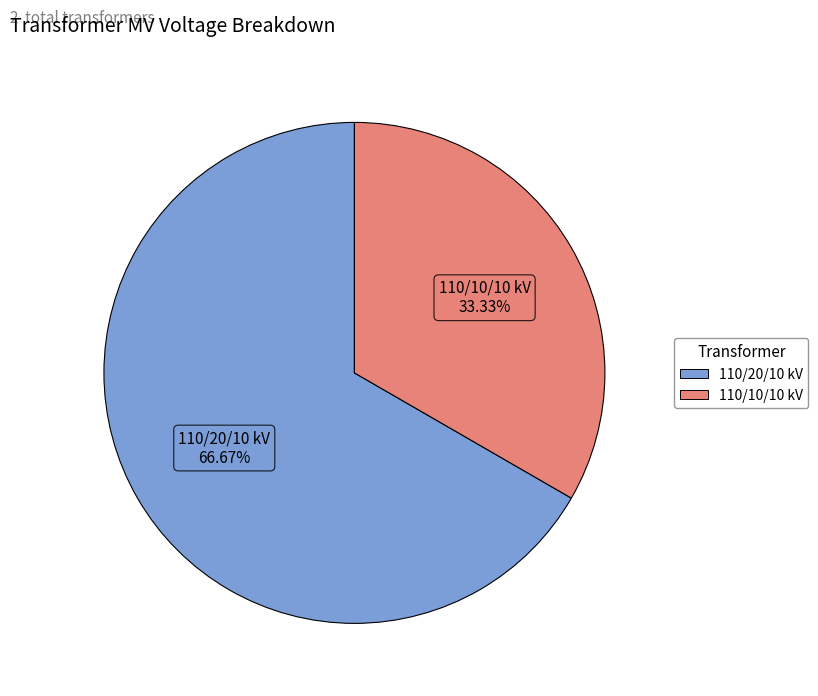

Does any single category account for the majority?

Yes